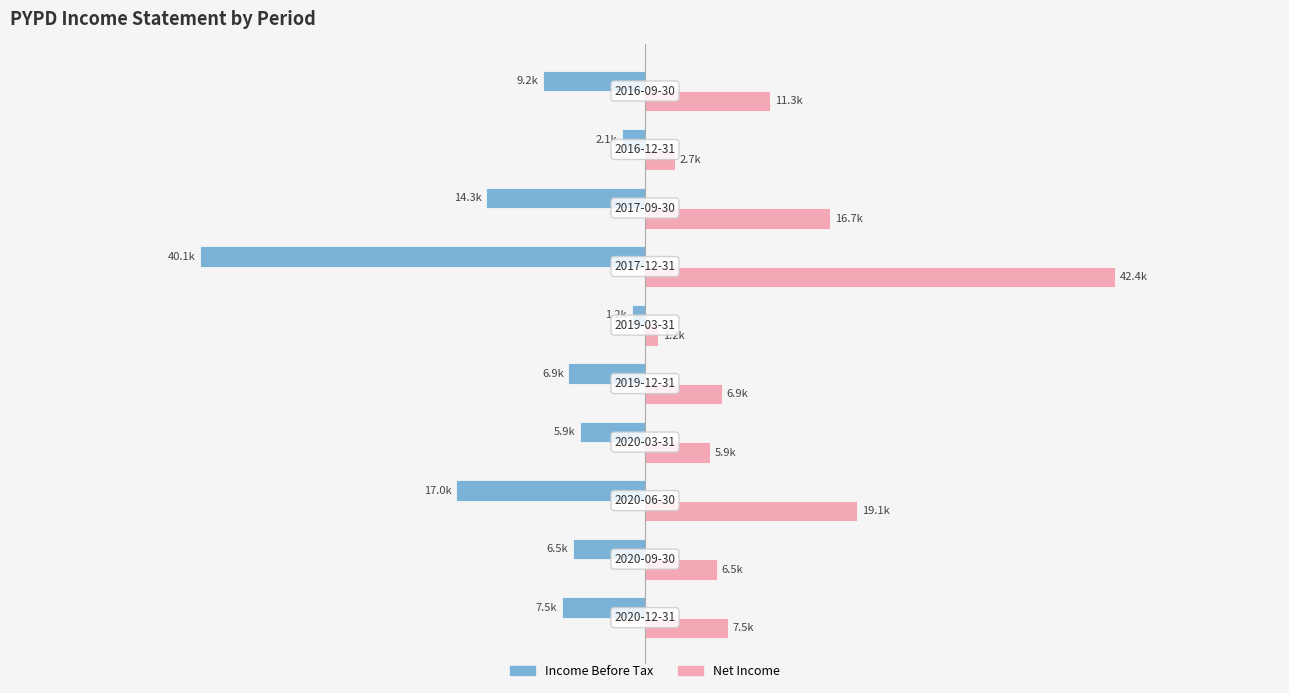

What are all the series names shown in the legend?

Income Before Tax, Net Income